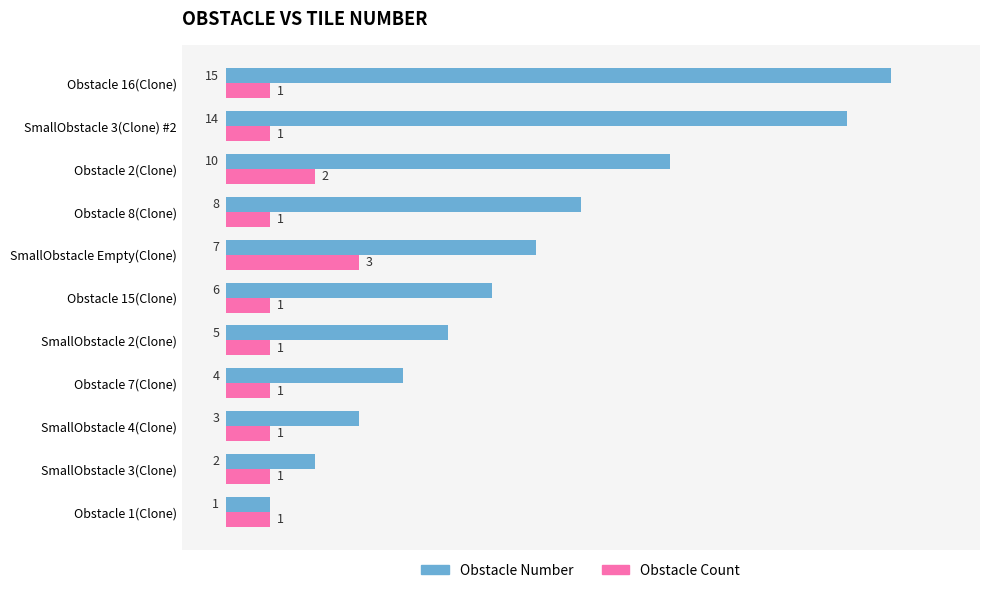

Which series has the largest range (max minus min)?

Obstacle Number